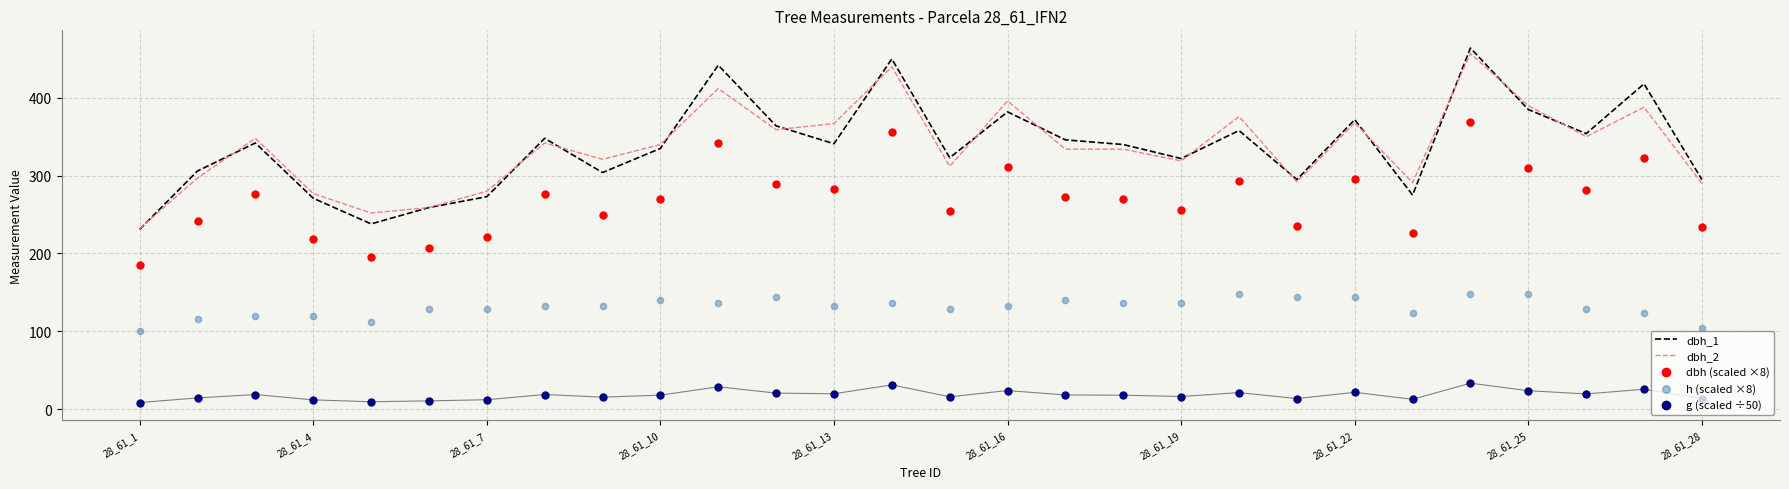

Which series has the widest spread of Y values?

dbh_1